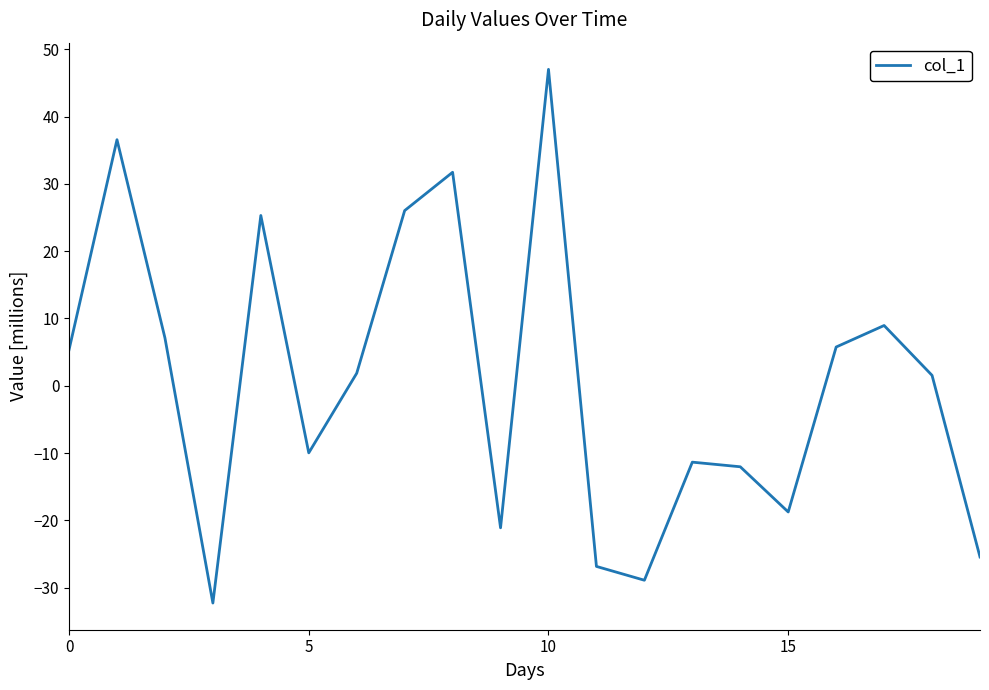

How many lines are shown in the chart?

1